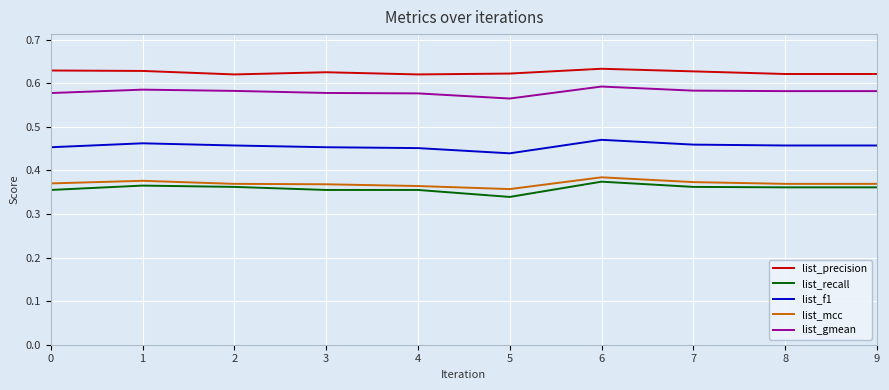

Which series has the largest range (max minus min)?

list_recall